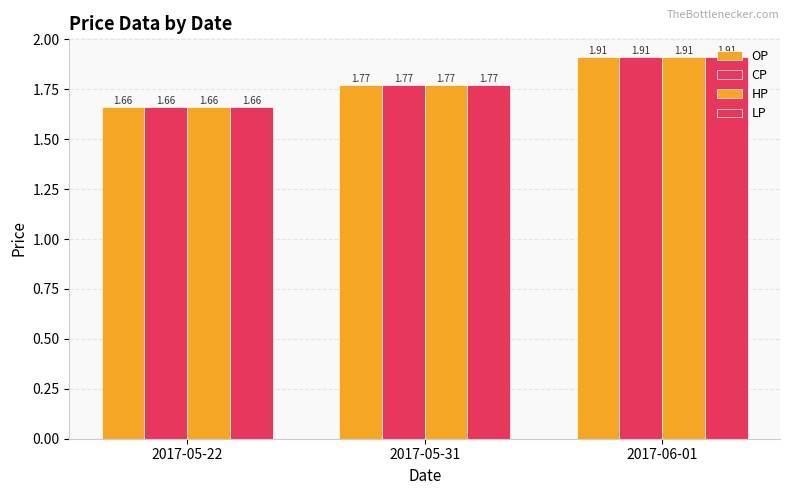

True or false: OP has a value of 1.9 at 2017-06-01.

True